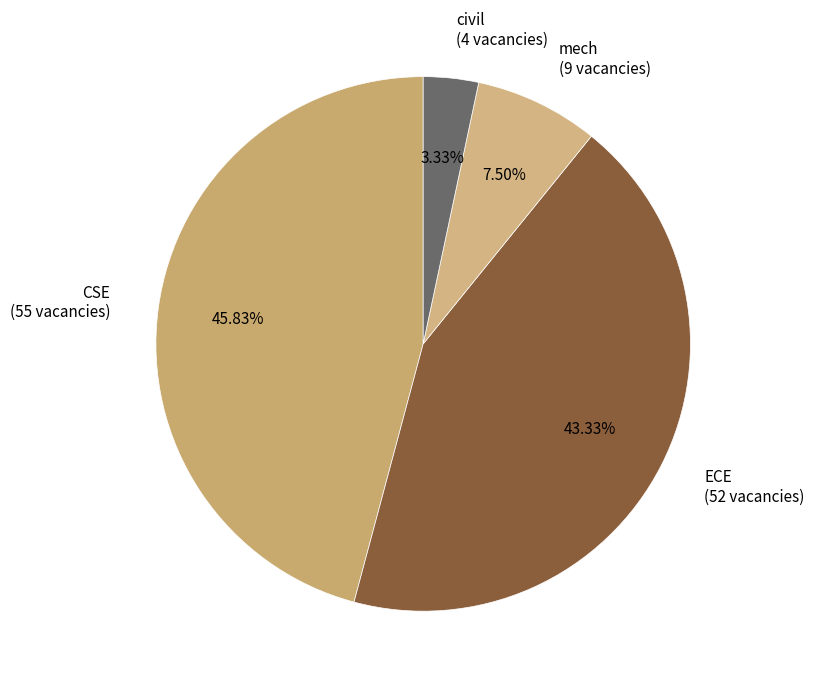

What percentage is the ECE slice, to the nearest percent?

43%